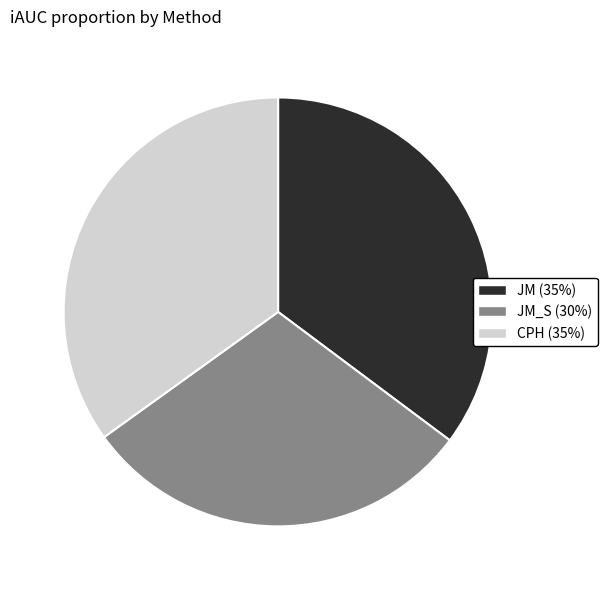

Does any single category account for the majority?

No